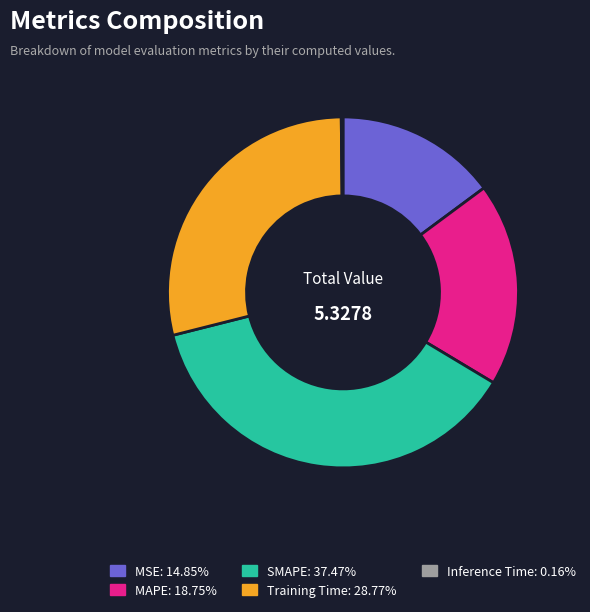

Which slice is the largest?

SMAPE